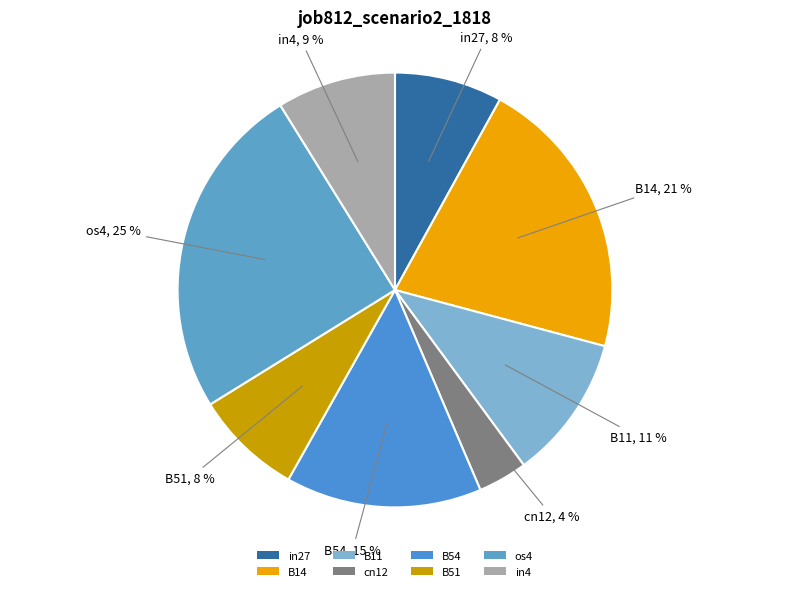

Is it true that B11 is 17% of the pie?

False